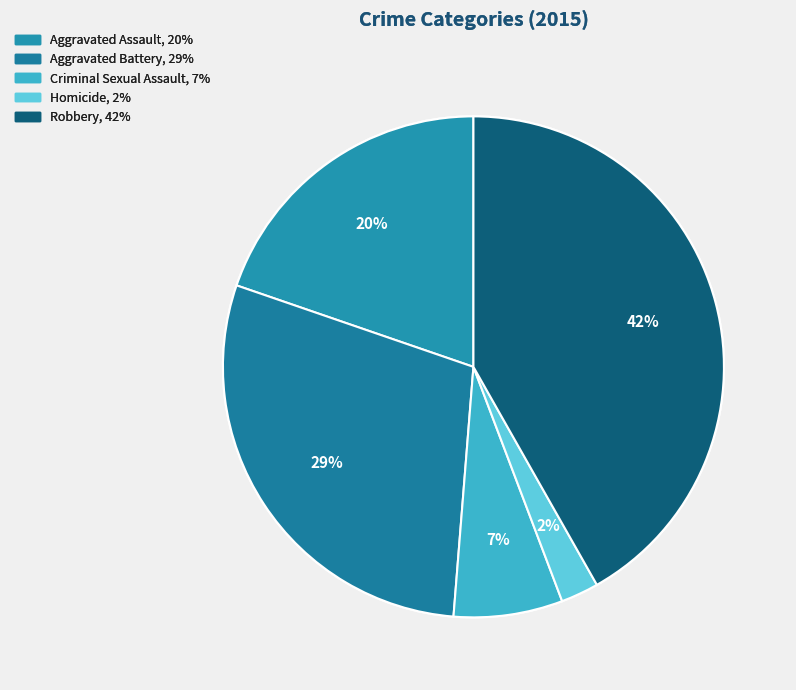

Between Criminal Sexual Assault and Homicide, which is larger?

Criminal Sexual Assault